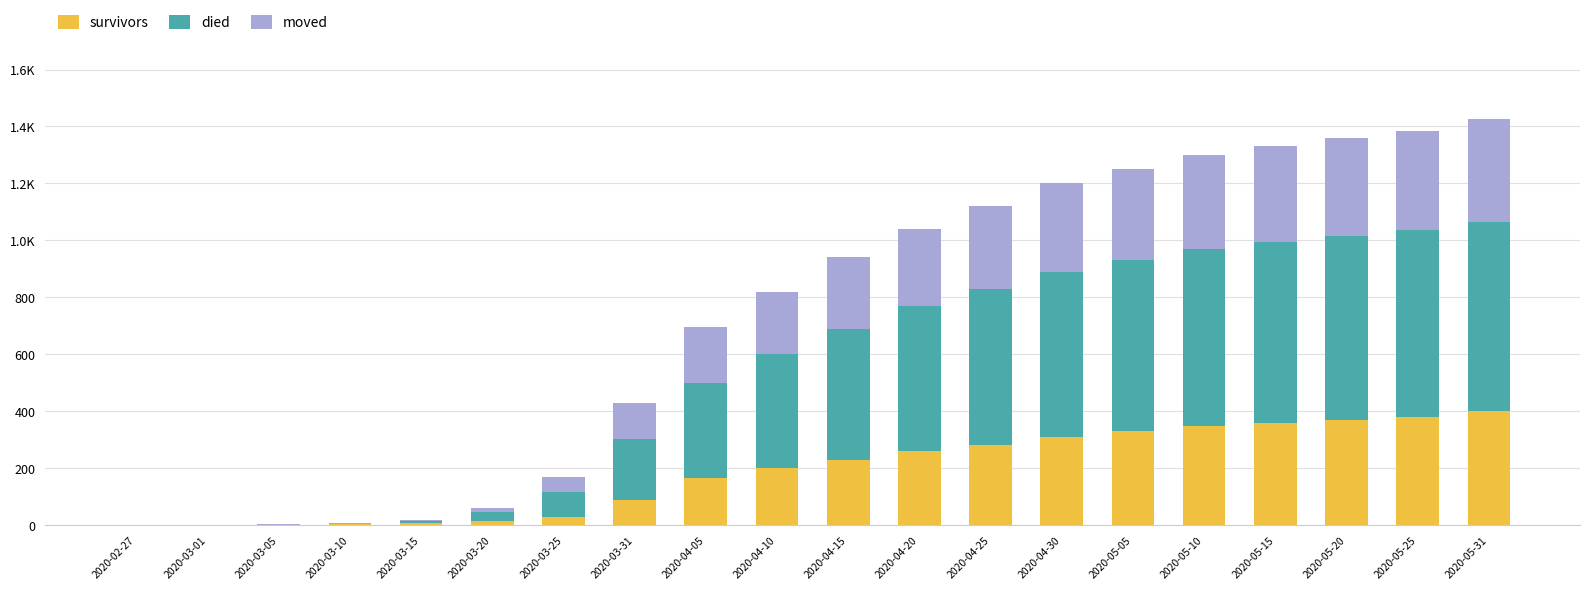

True or false: died has a value of 460 at 2020-04-15.

True